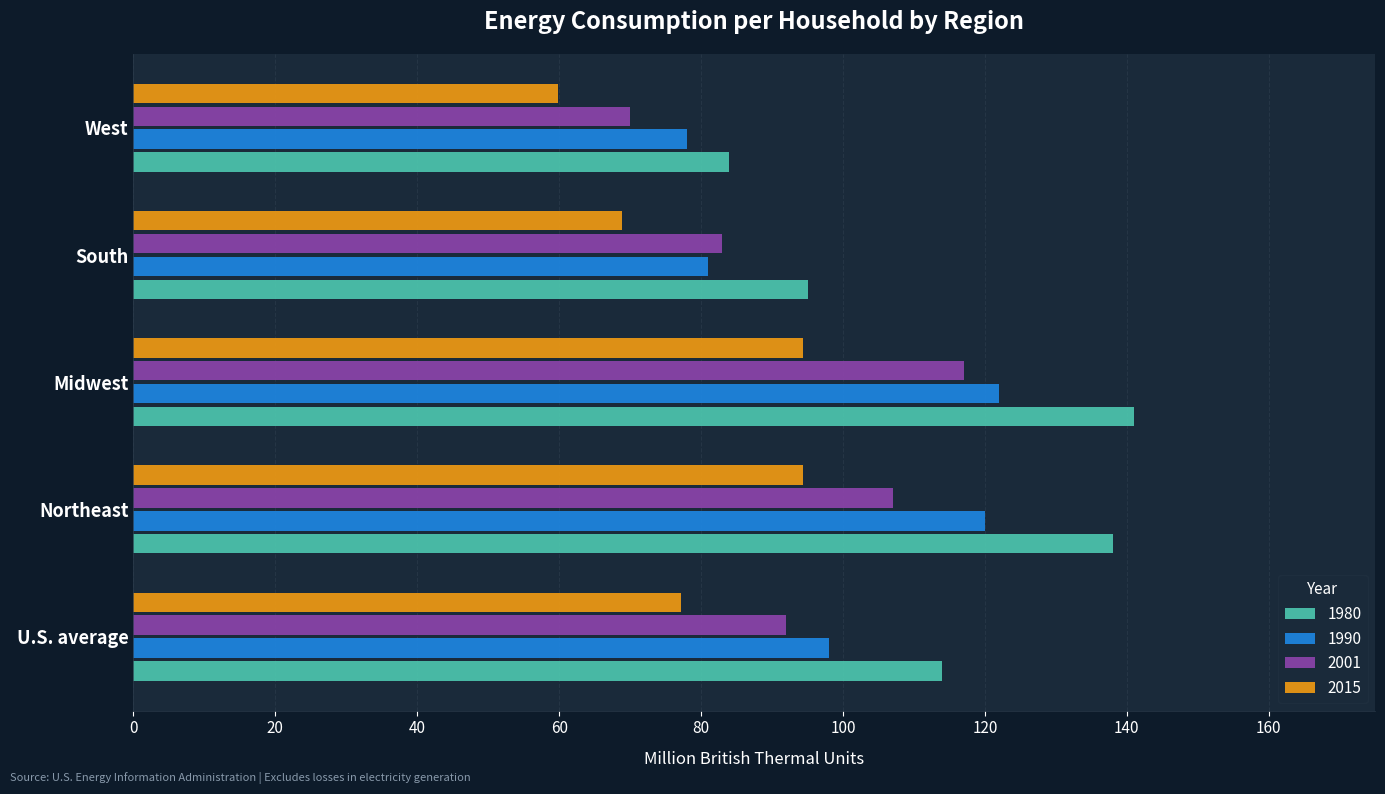

What is the lowest value of the 2015 series?

59.9